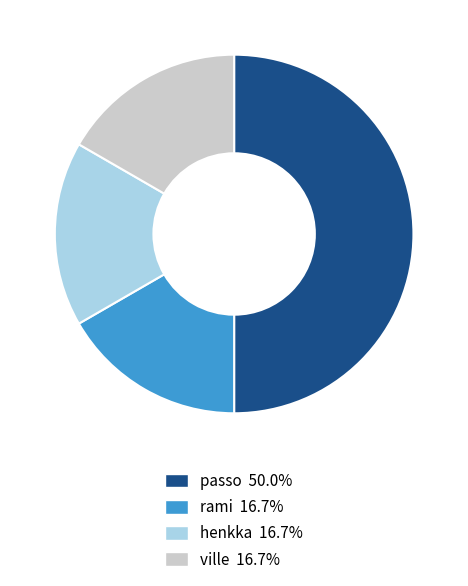

Approximately how many times larger is the value at ville compared to rami?

1.0